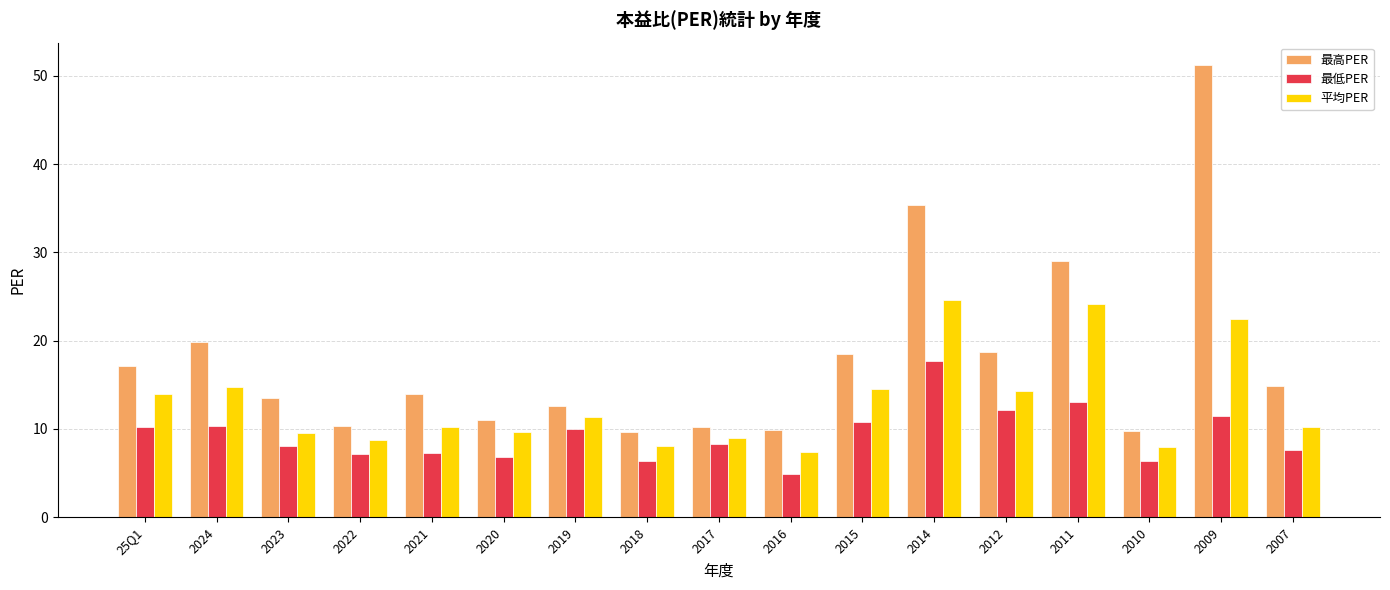

What is the total value across all series at 2022?

26.2